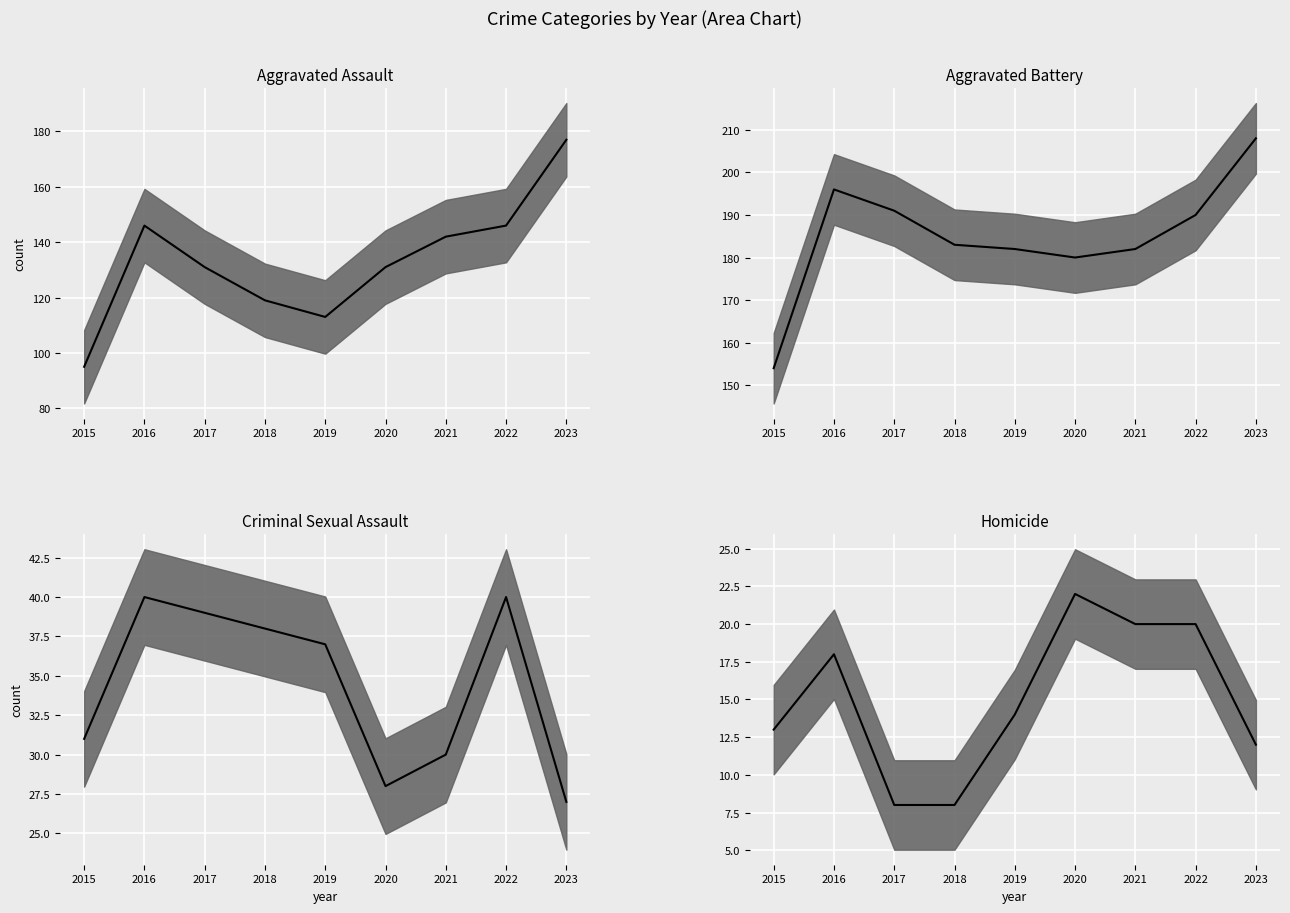

At which category is the sum across all series the highest?

2023